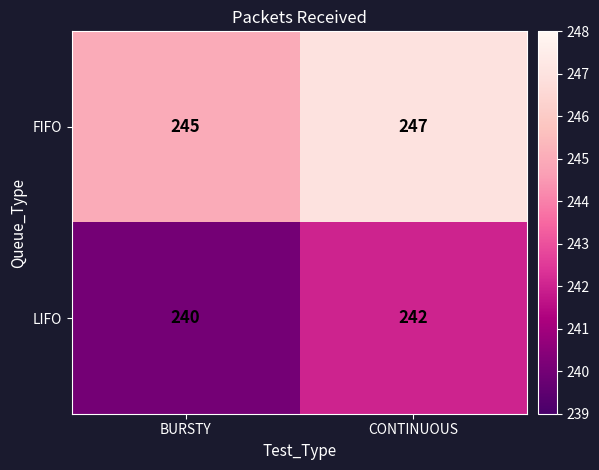

What is the sum of the LIFO values at BURSTY and CONTINUOUS?

482